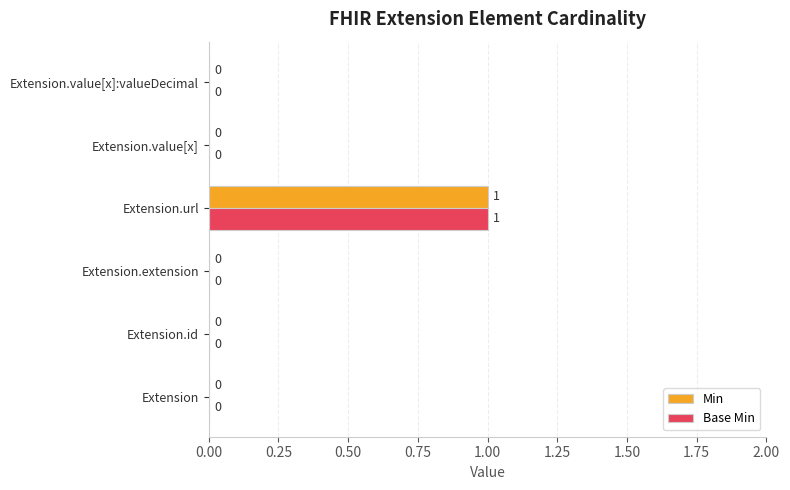

Is the value of Min at Extension.value[x]:valueDecimal greater than the value of Base Min at Extension.url?

No